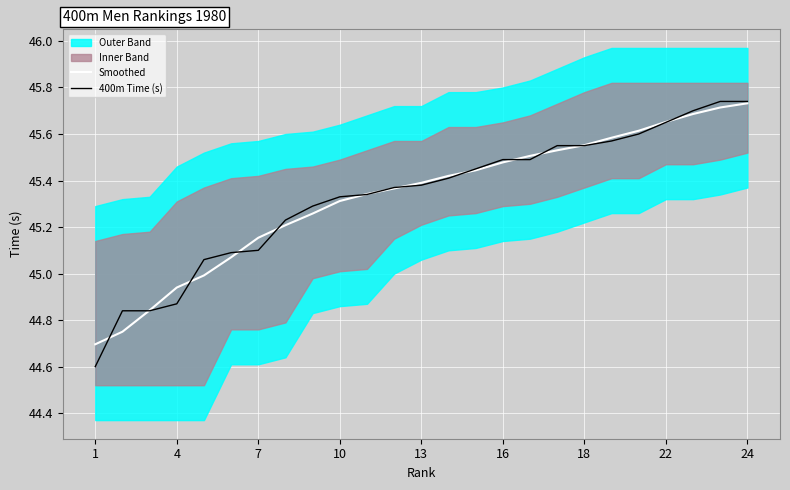

At which category is the sum across all series the highest?

24